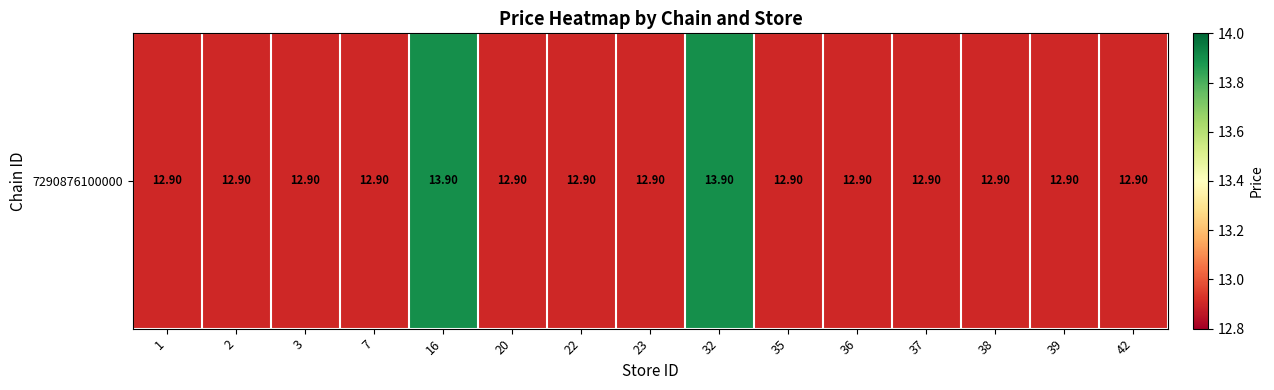

What is the change in value from 16 to 22?

-1.0